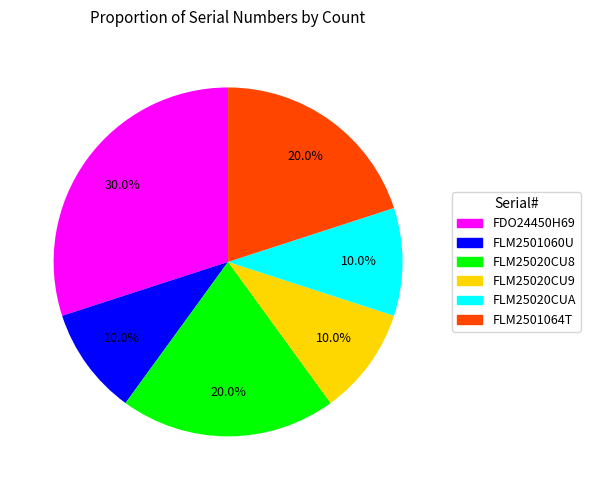

Does any single category account for the majority?

No